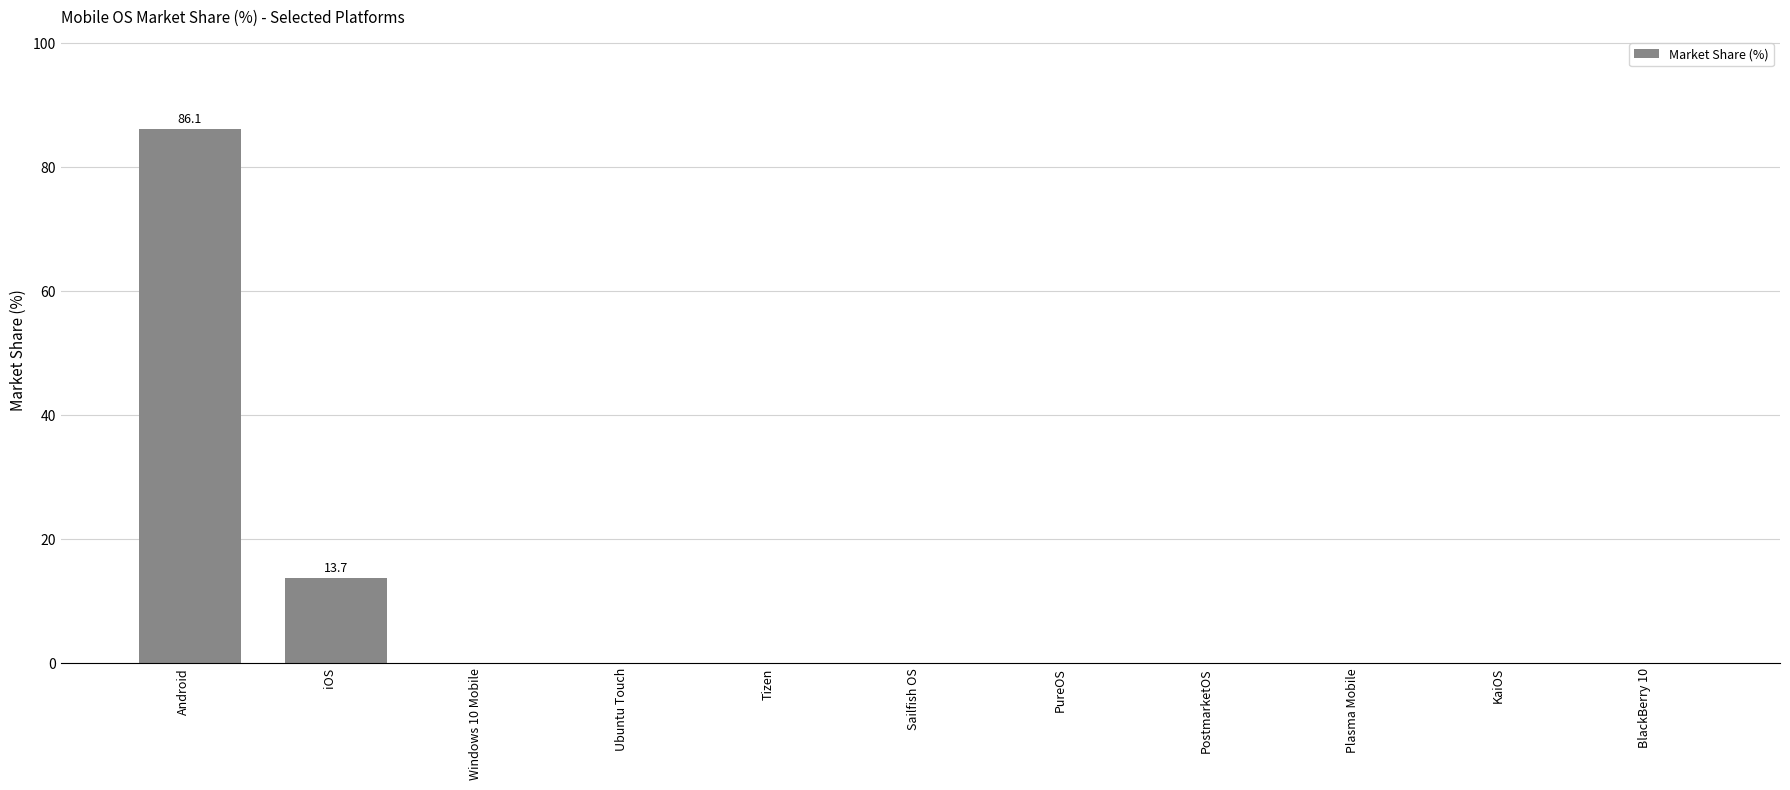

What is the change in value from Android to Windows 10 Mobile?

-86.1